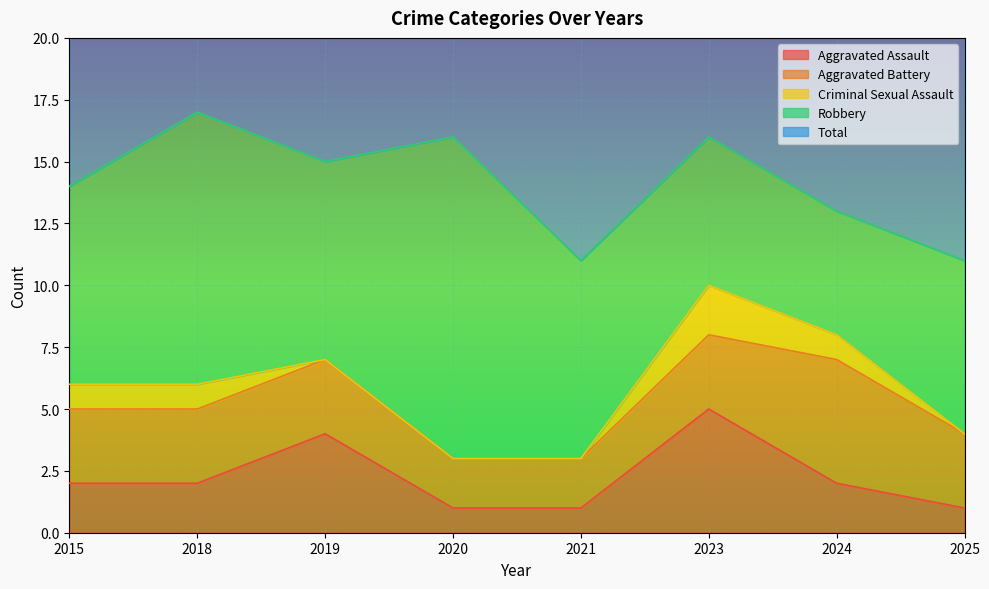

At which category is the sum across all series the highest?

2018